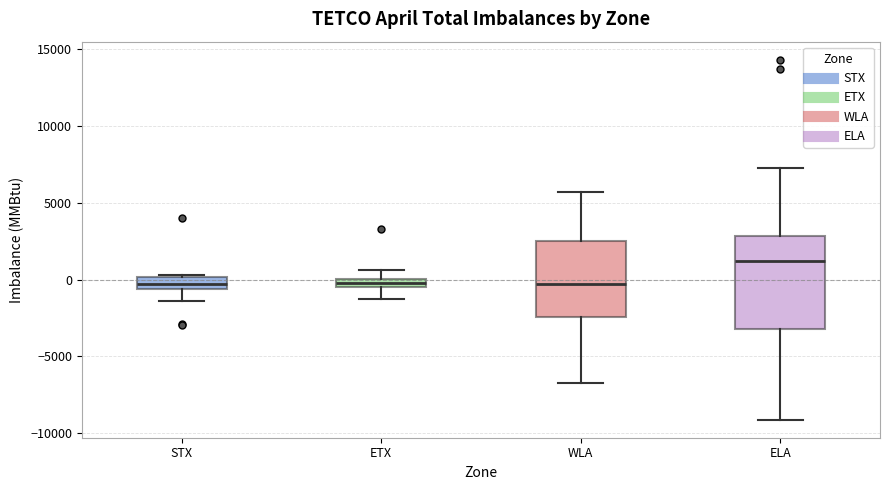

Where does the upper whisker of the box for WLA end on the y-axis? The values are not printed on the chart, so give them approximately, as read against the axis.

5500